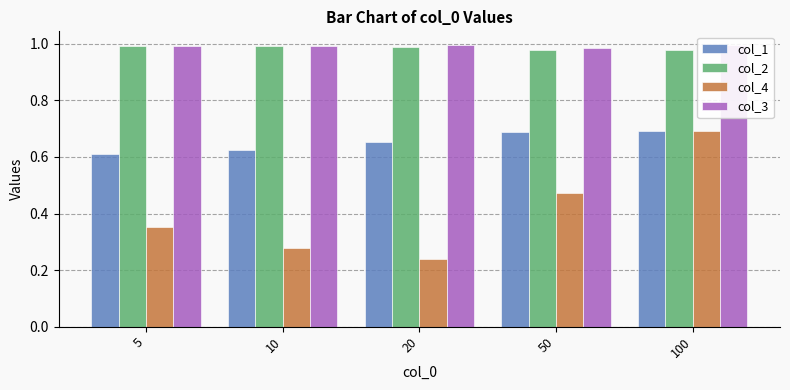

How many bars are there in each group?

4